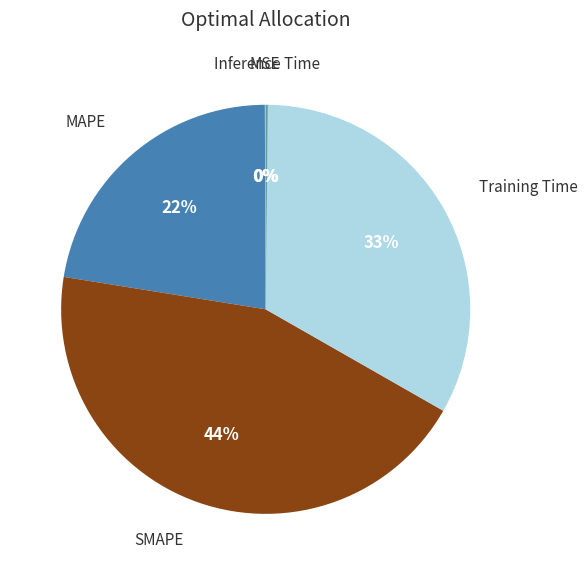

Count the number of slices in the pie.

5